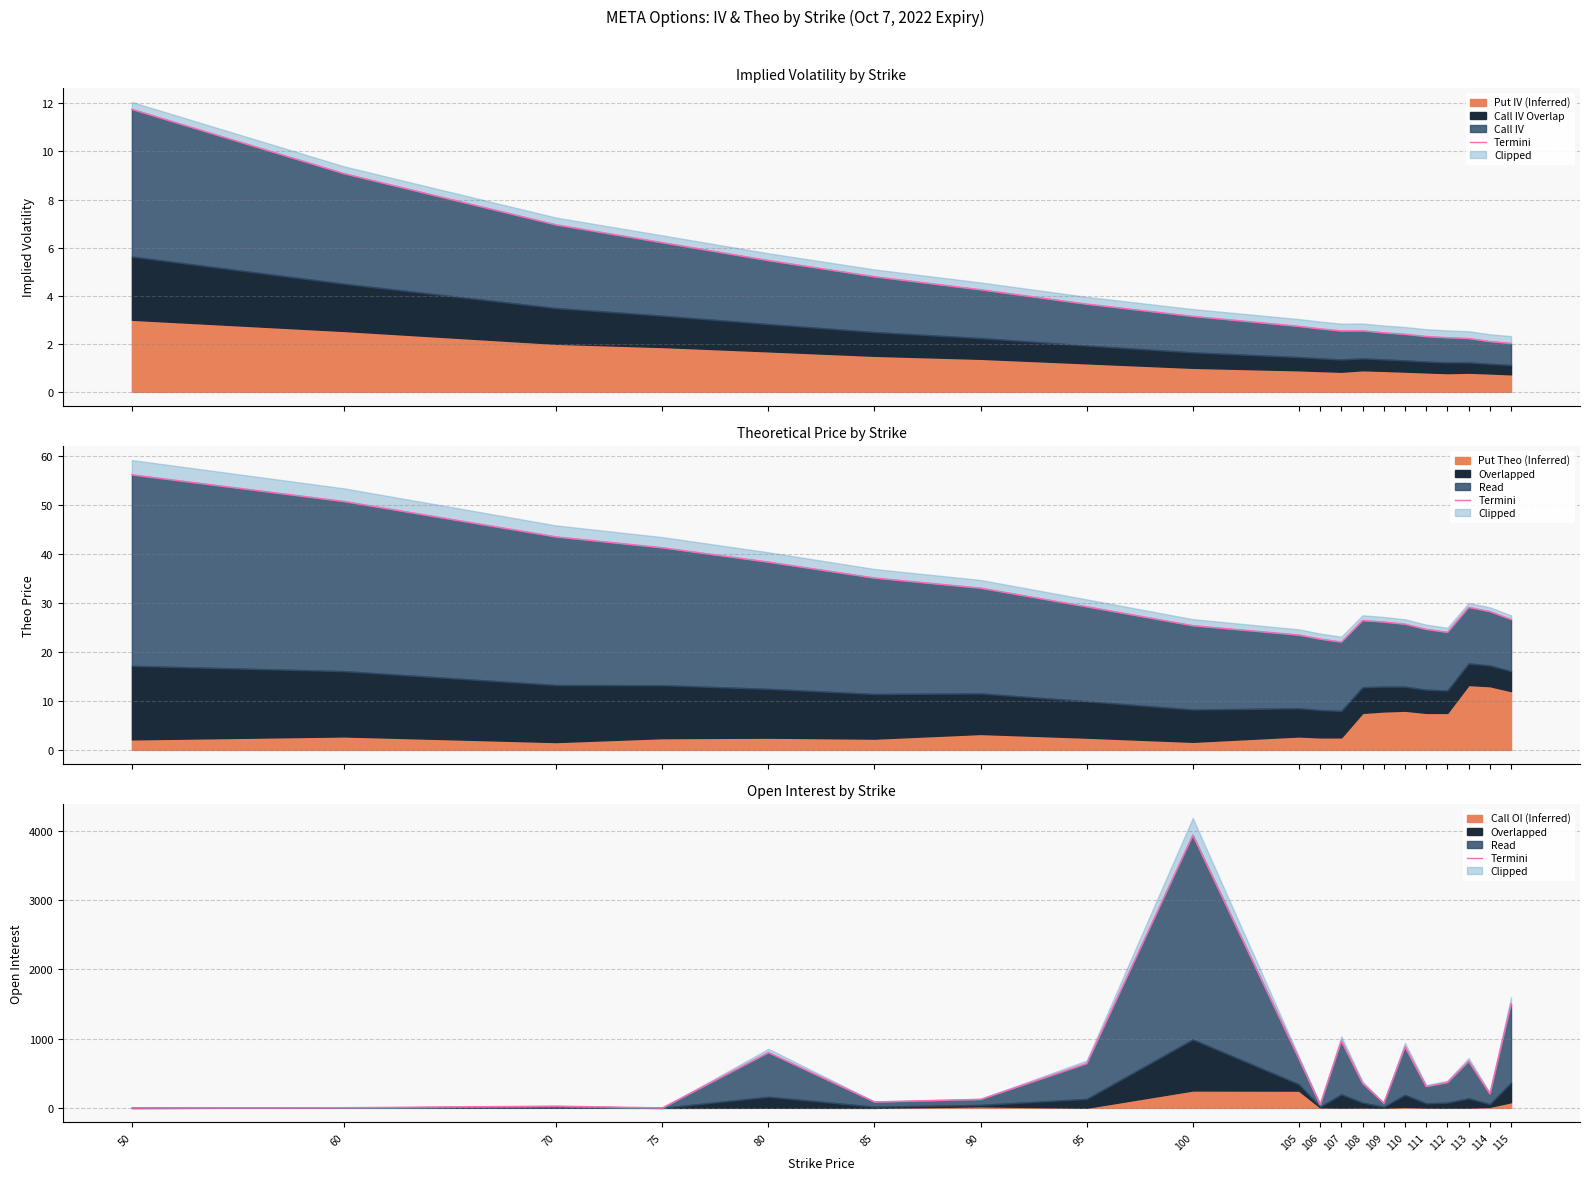

True or false: the data shows 47.0 at 106.

True